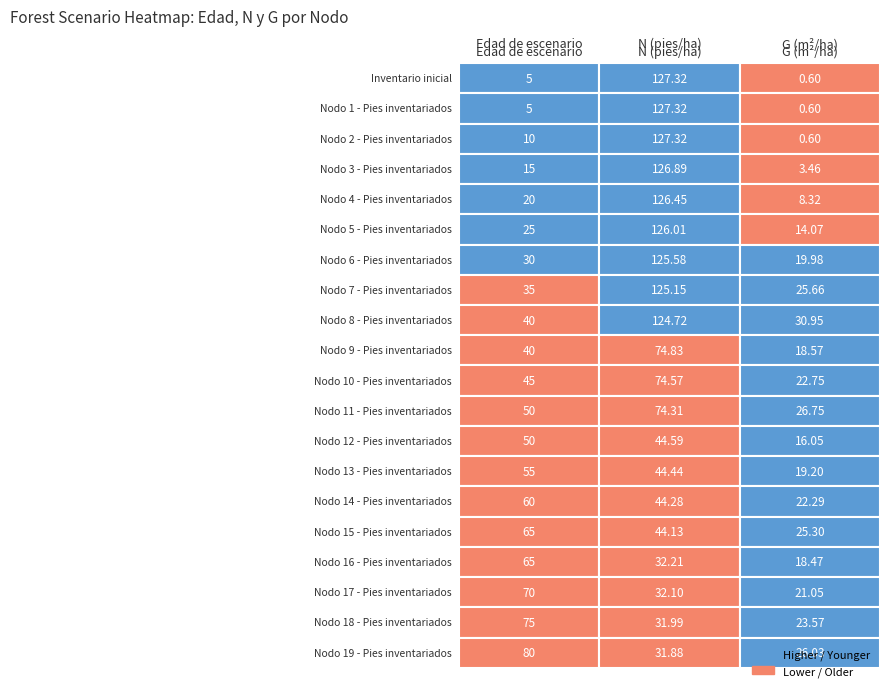

What is the average value of the N series?

83.3